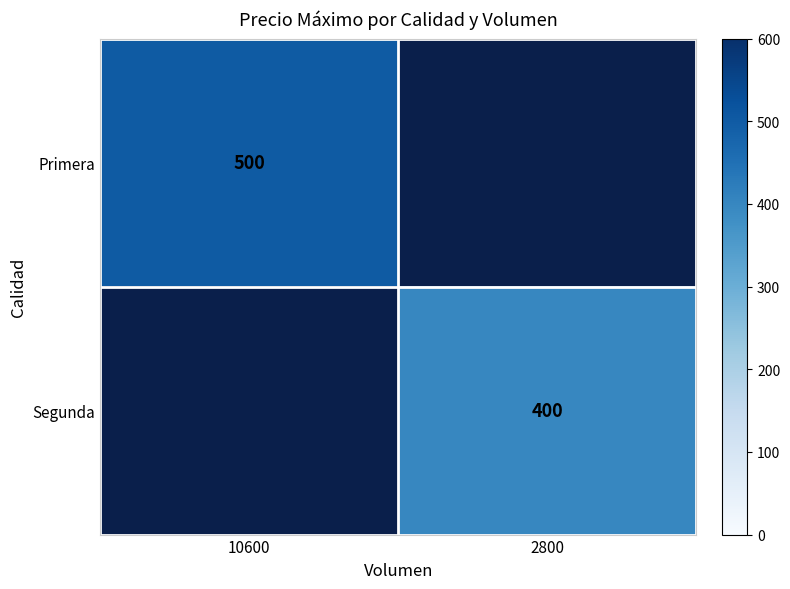

Which category has the lowest value across all series?

2800